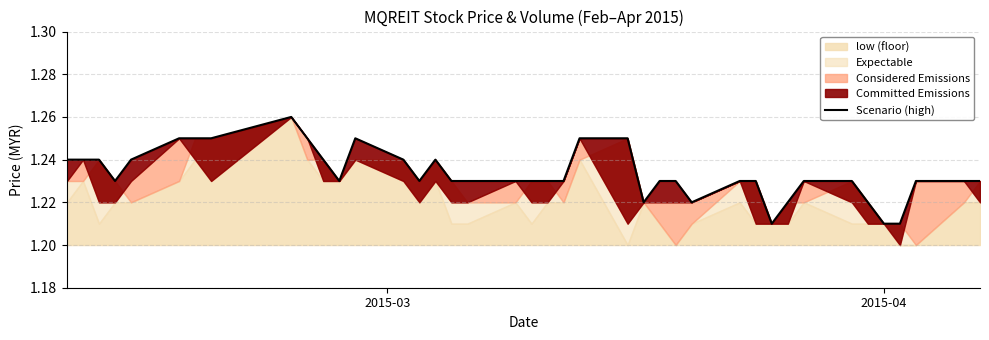

What is the difference between the maximum and minimum values?

0.1